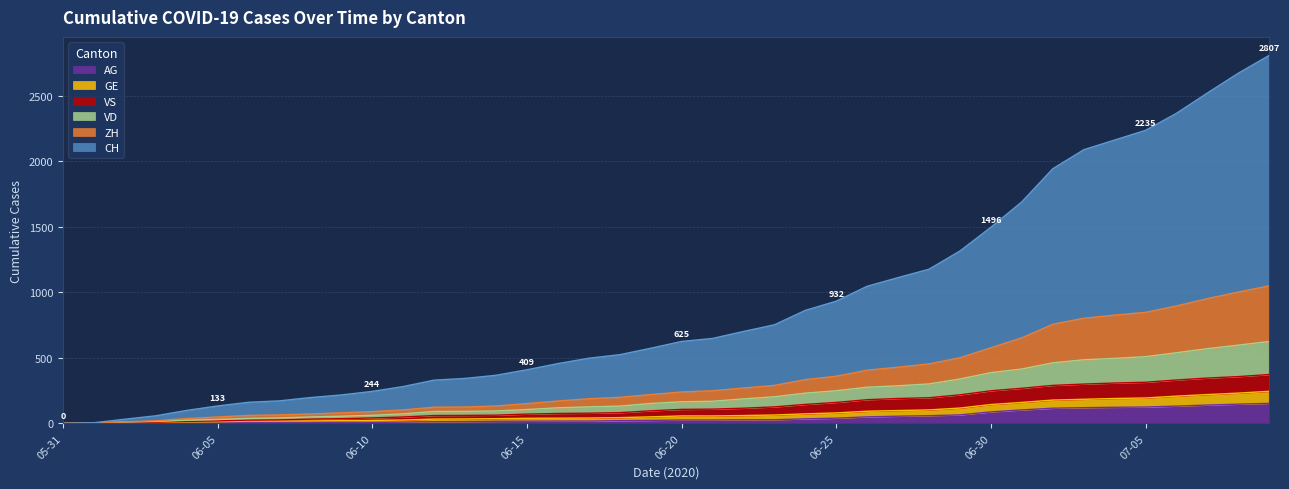

What position from the right is 2020-06-02?

38